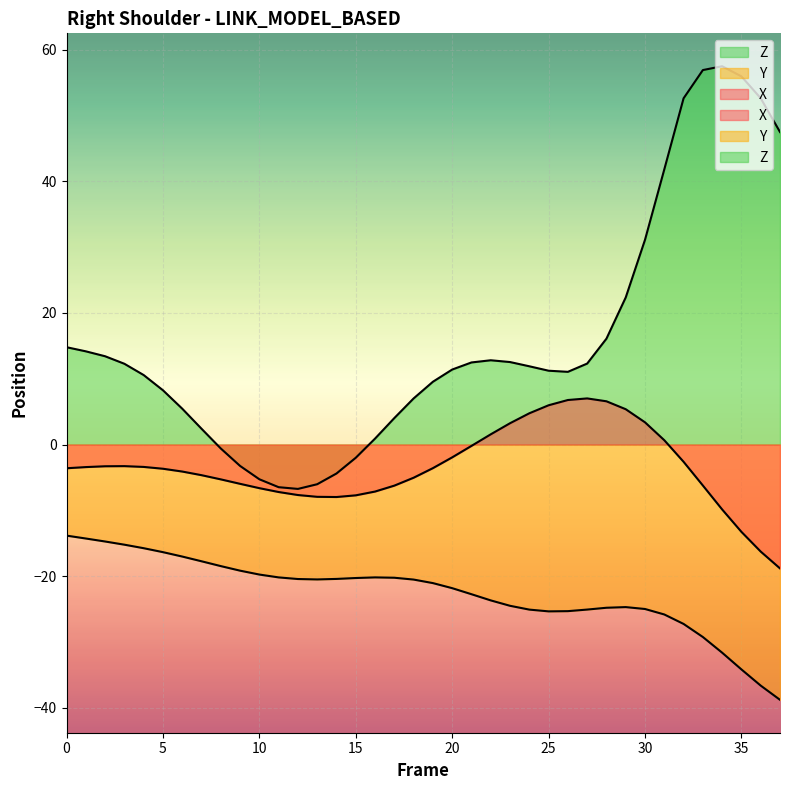

What is the total value across all series at 20?

-12.4